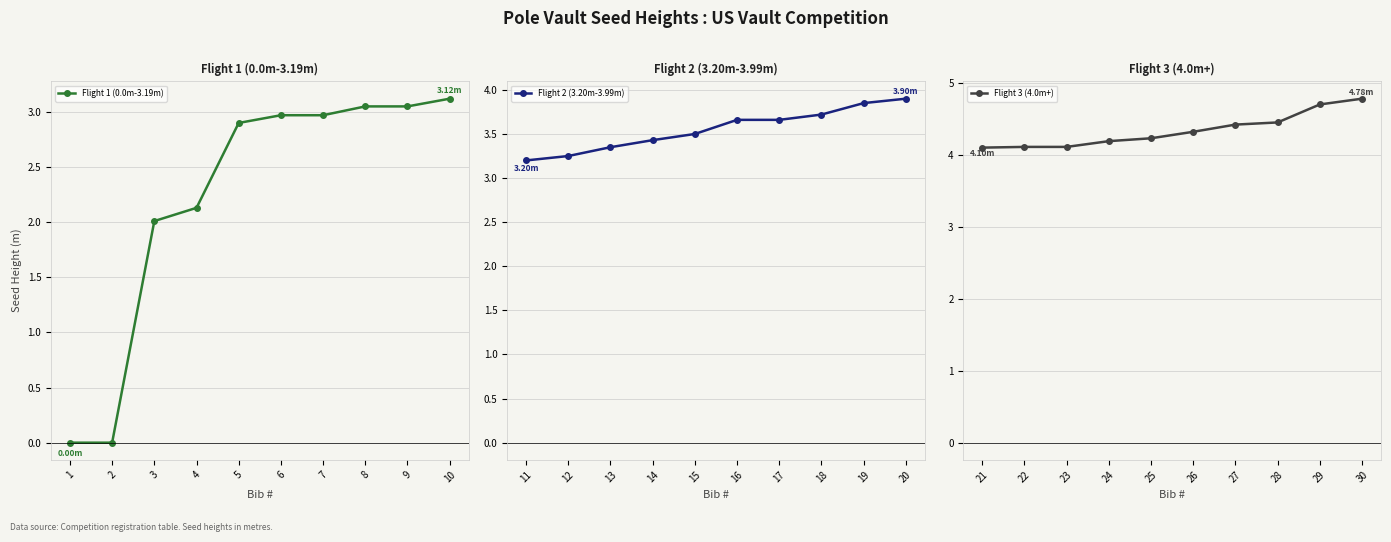

Reading left to right, what are all the values shown in this chart?

Flight 1 (0.0m-3.19m): 1=0.0	2=0.0	3=2.0	4=2.1	5=2.9	6=3.0	7=3.0	8=3.0	9=3.0	10=3.1
Flight 2 (3.20m-3.99m): 11=3.2	12=3.2	13=3.4	14=3.4	15=3.5	16=3.7	17=3.7	18=3.7	19=3.9	20=3.9
Flight 3 (4.0m+): 21=4.1	22=4.1	23=4.1	24=4.2	25=4.2	26=4.3	27=4.4	28=4.5	29=4.7	30=4.8